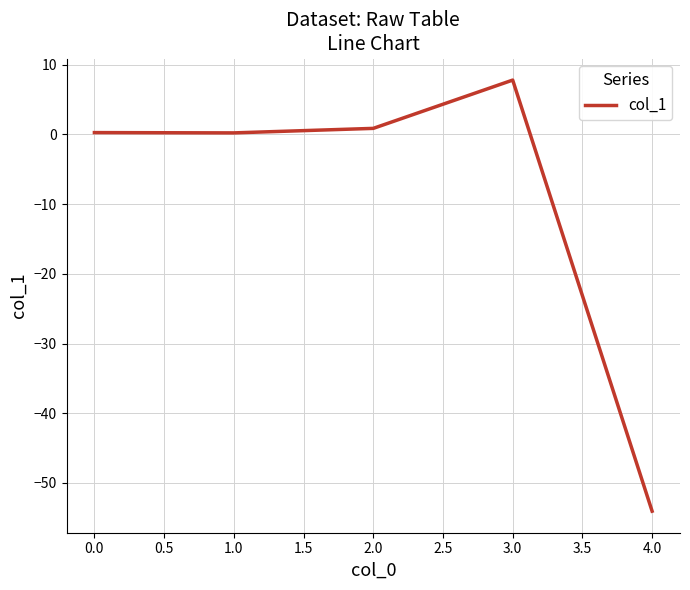

What is the greatest value displayed?

7.8